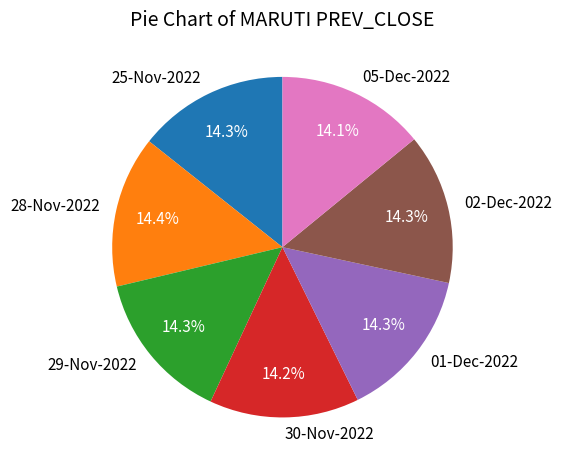

To the nearest percent, what portion does 01-Dec-2022 represent?

14%